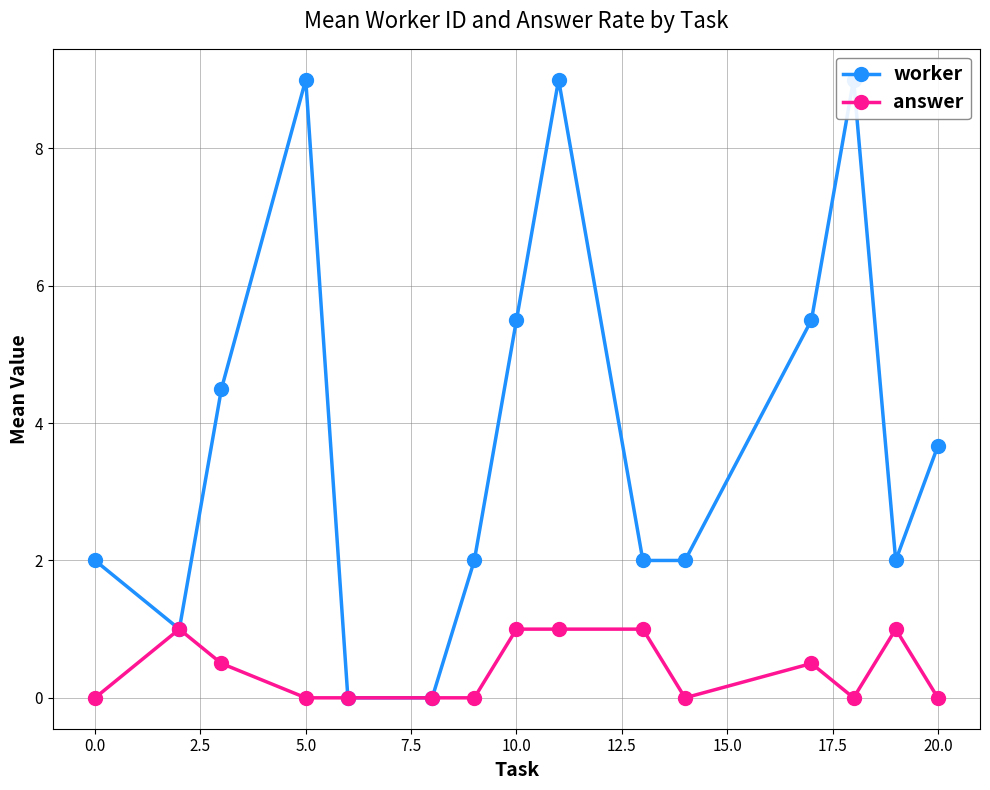

True or false: answer has more than 2 points higher than both neighbors.

True